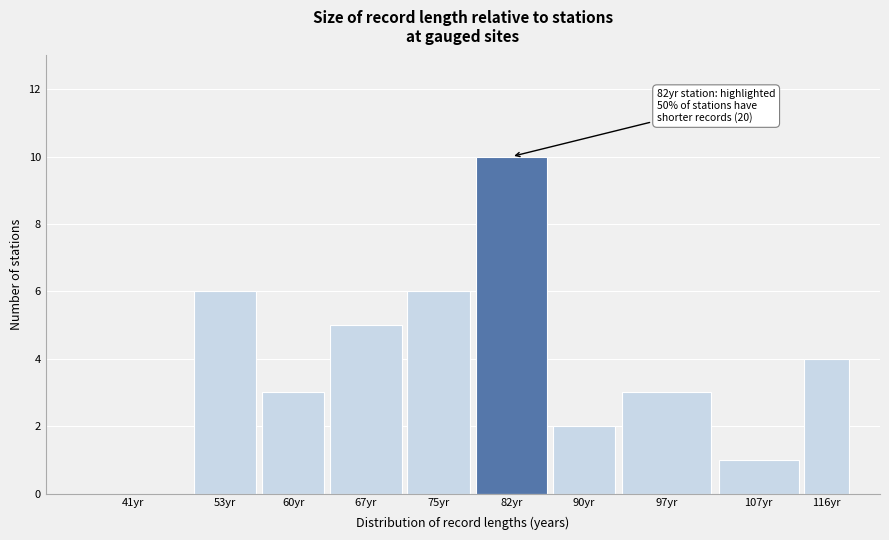

Reading left to right, extract all data points from this chart.

41yr=0	53yr=6	60yr=3	67yr=5	75yr=6	82yr=10	90yr=2	97yr=3	107yr=1	116yr=4